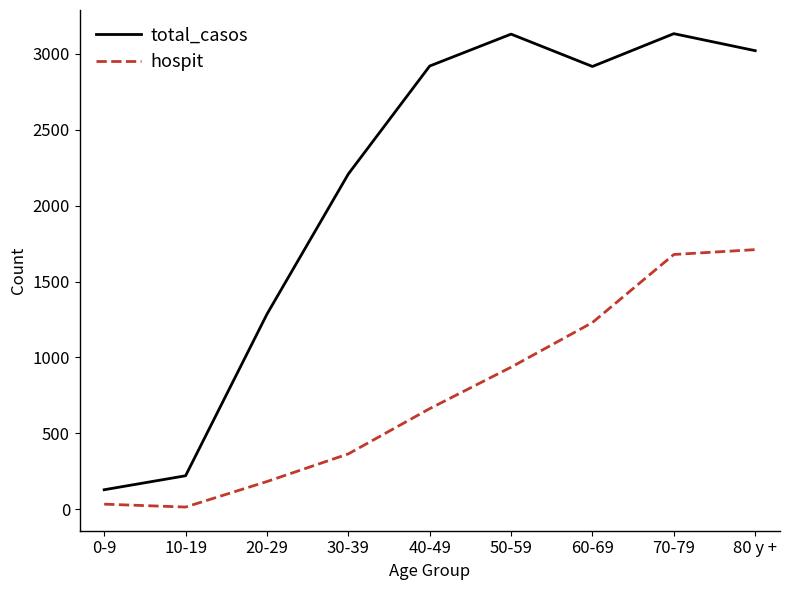

List the series in order of their peak value, highest first.

total_casos, hospit